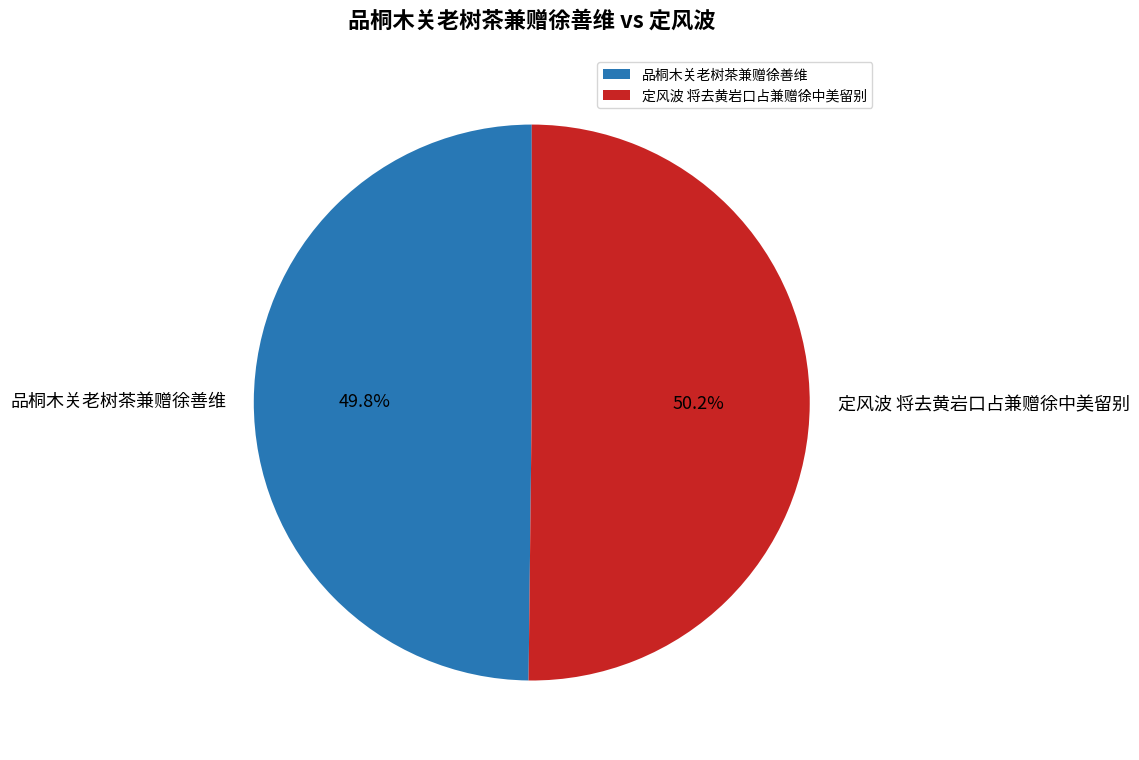

What percentage do 定风波 将去黄岩口占兼赠徐中美留别 and 品桐木关老树茶兼赠徐善维 together represent?

100.0%